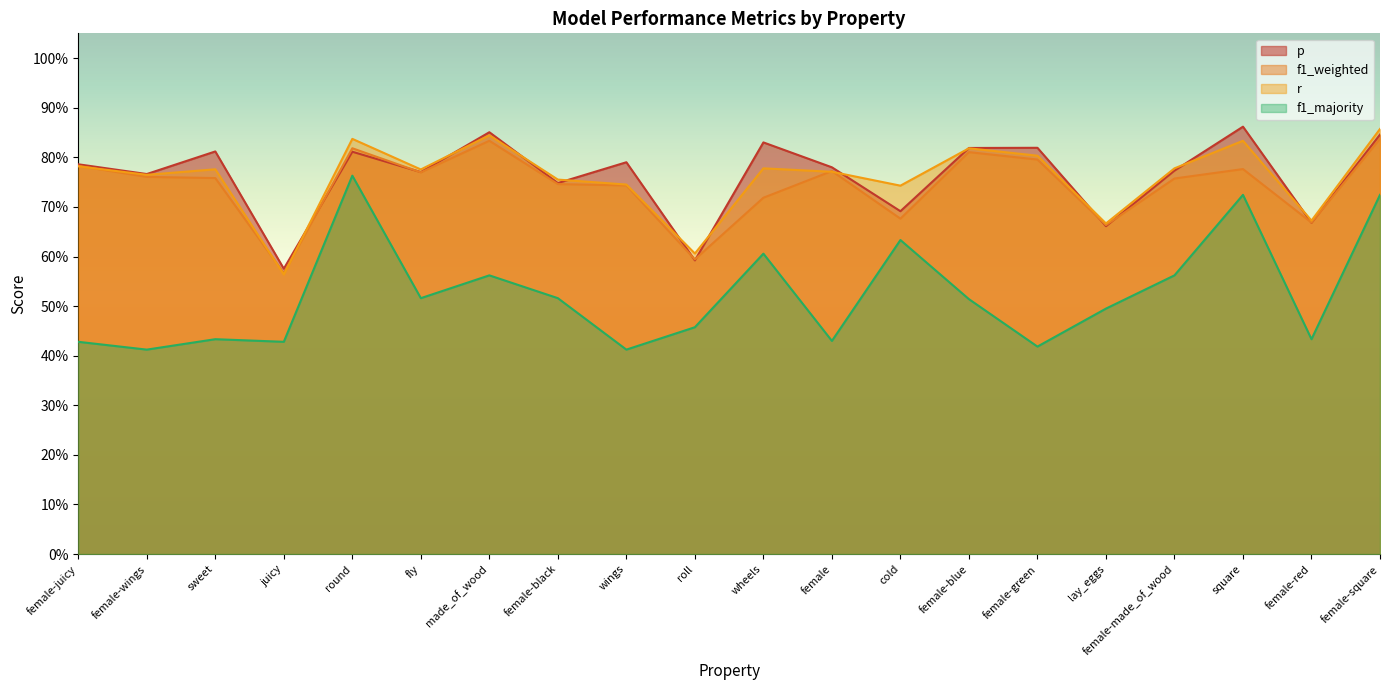

Which series changed the most between roll and female-made_of_wood?

p